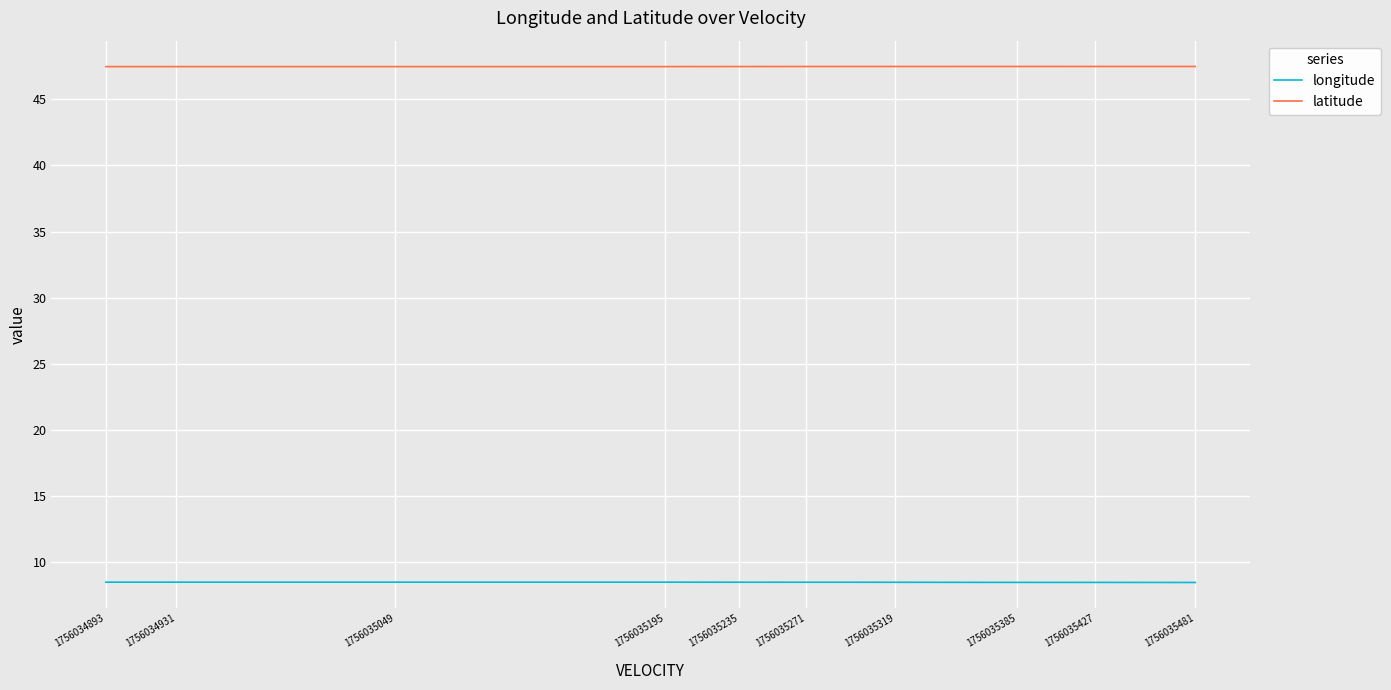

True or false: latitude and longitude cross at least once.

False